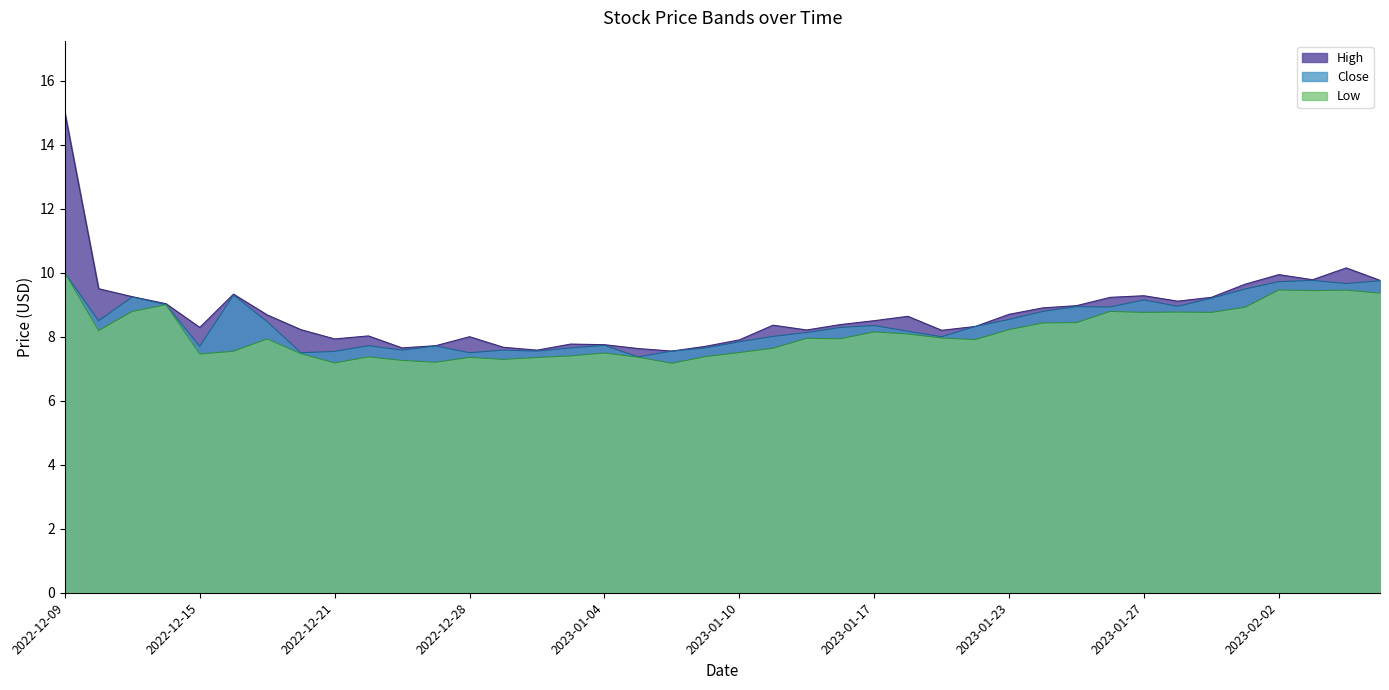

True or false: Low has a value of 5.0 at 2023-01-23.

False